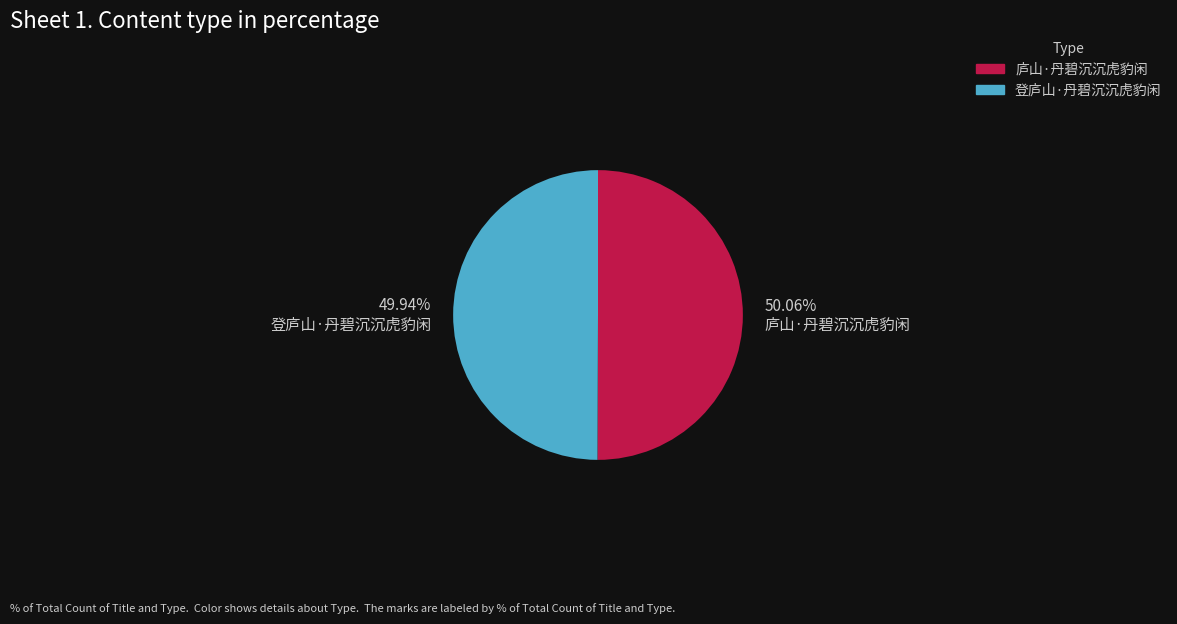

Is there any slice that represents more than half of the pie?

Yes